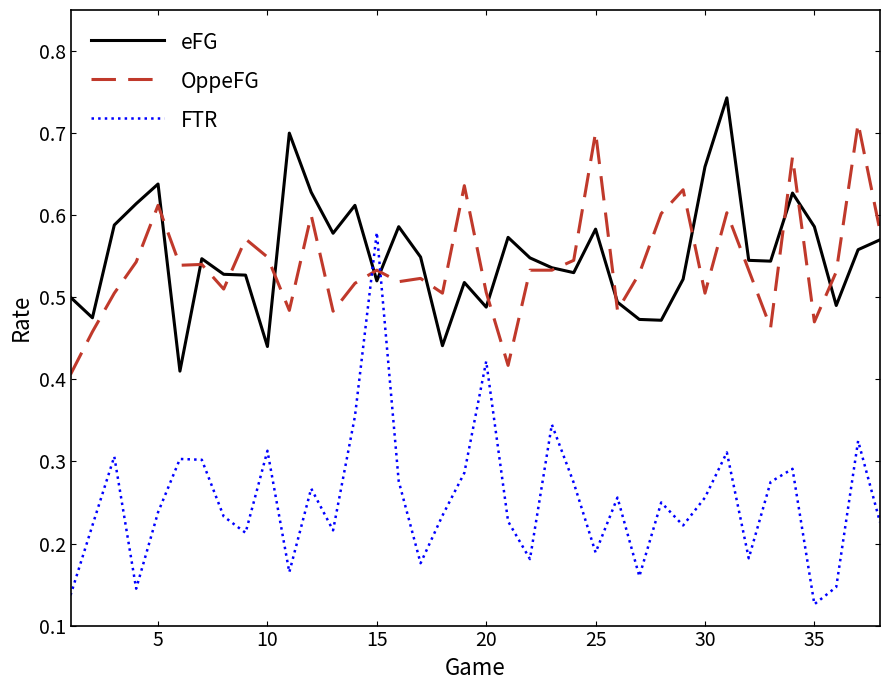

List the series in order of their peak value, highest first.

eFG, OppeFG, FTR